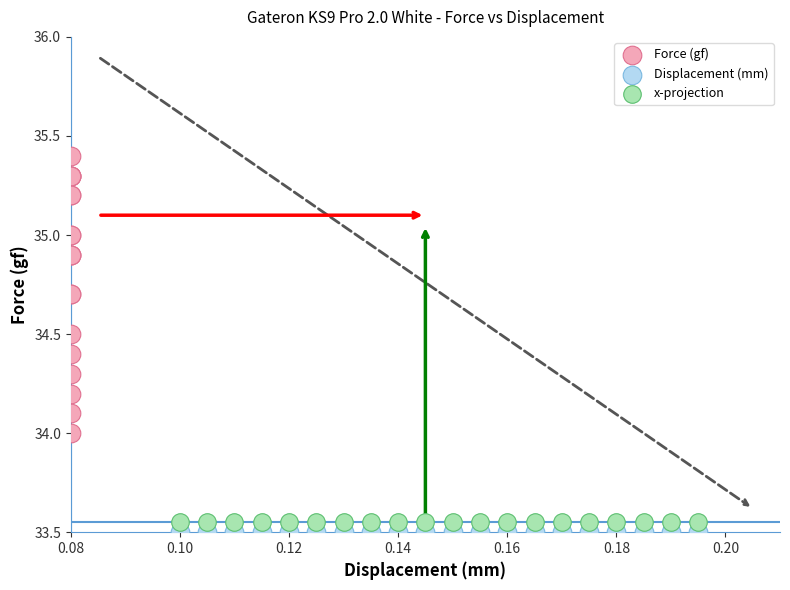

What are all the series names shown in the legend?

Force (gf), Displacement (mm), x-projection